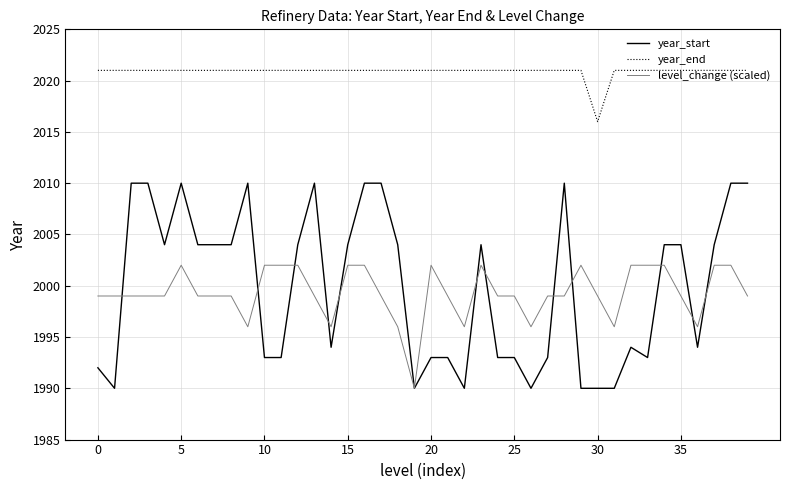

What is the average value of the year_end series?

2021